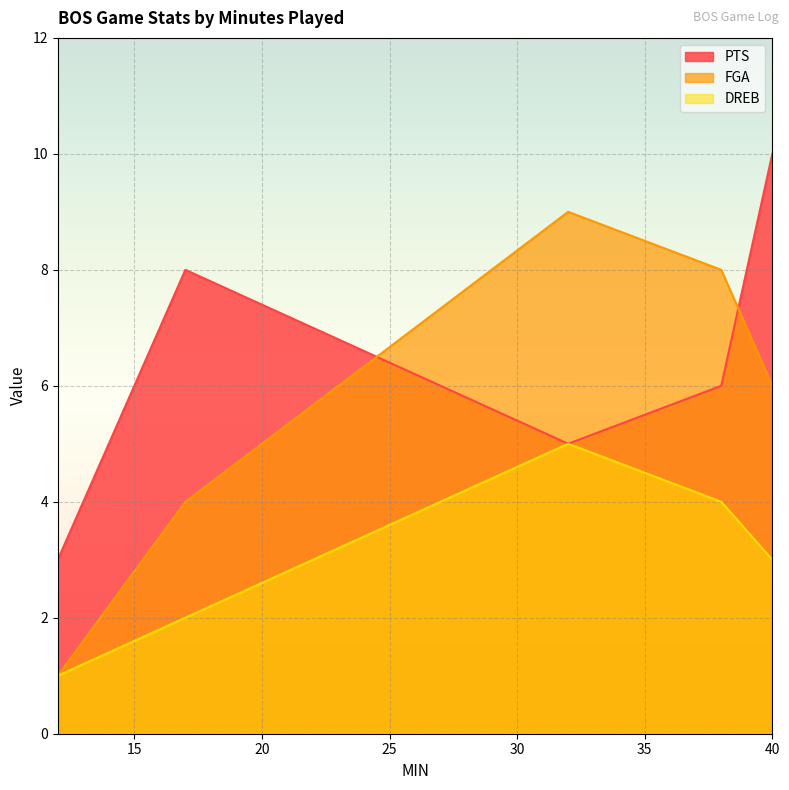

Which series has the largest range (max minus min)?

FGA